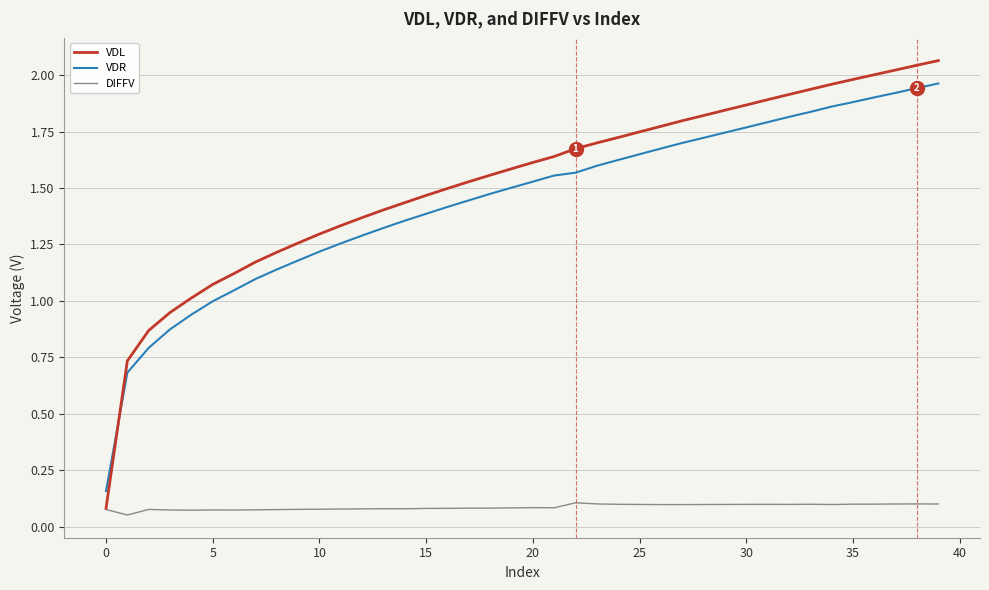

List the series in order of their peak value, highest first.

VDL, VDR, DIFFV